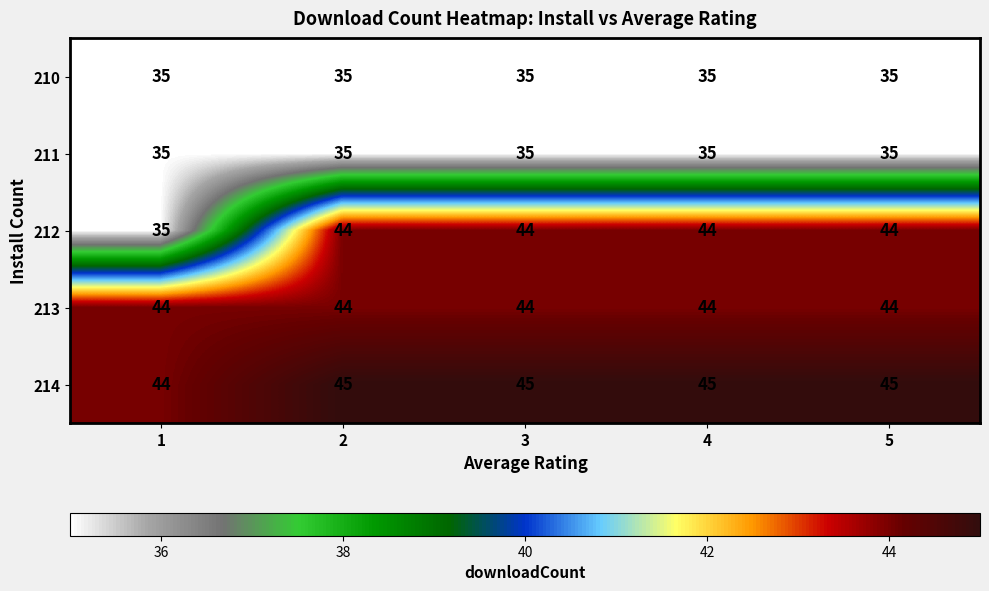

How many series are shown in this chart?

5